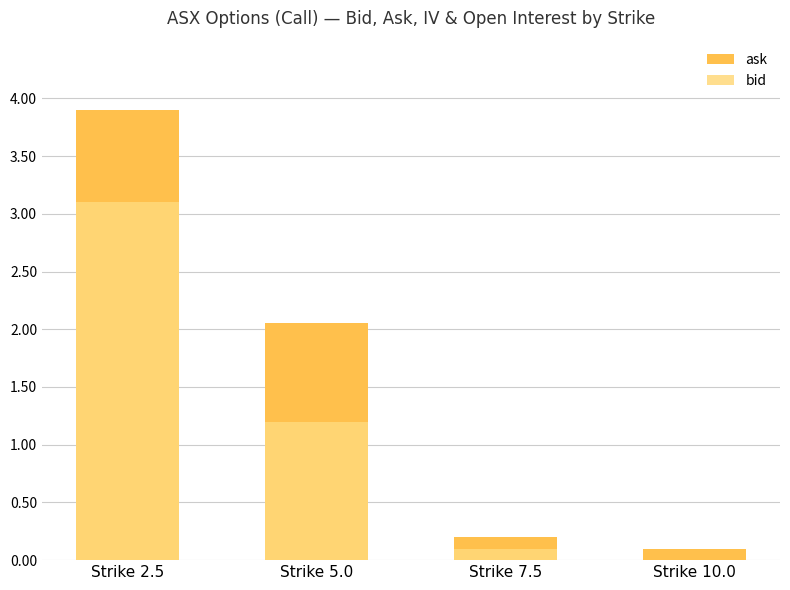

What is the lowest value of the ask series?

0.1